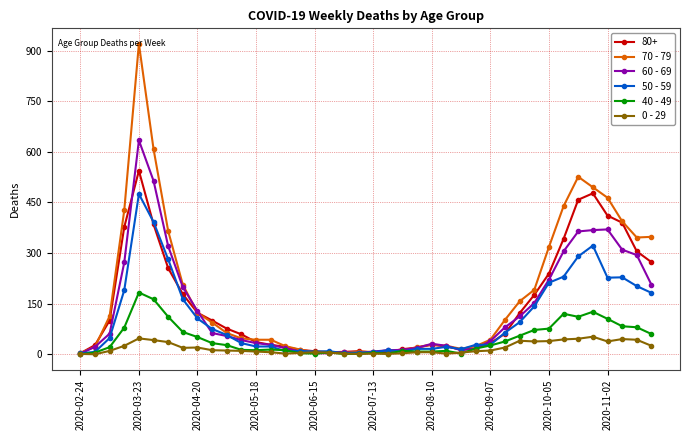

List the series in order of their peak value, lowest first.

0 - 29, 40 - 49, 50 - 59, 80+, 60 - 69, 70 - 79